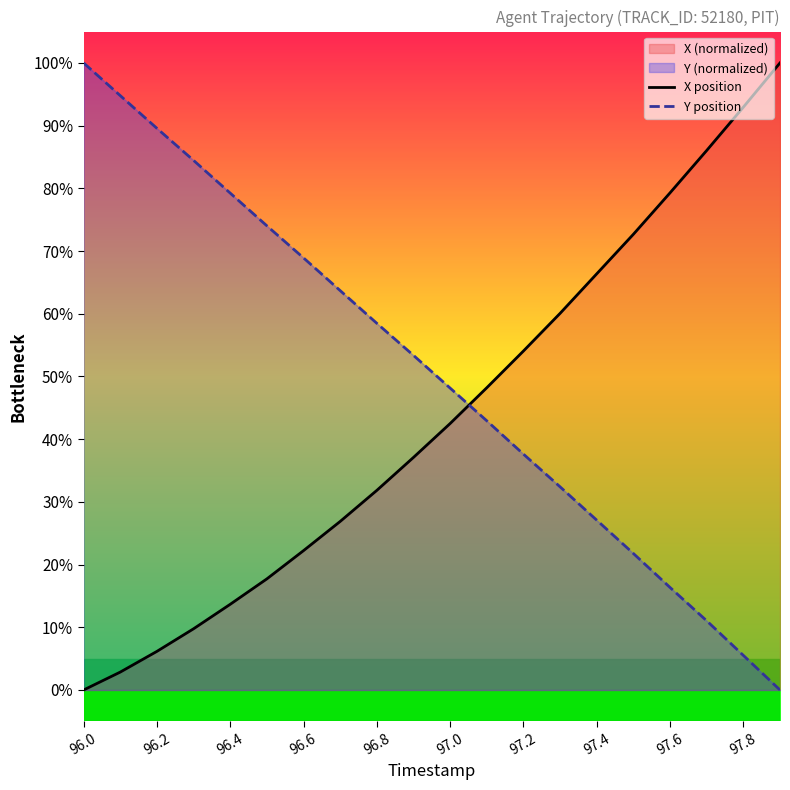

Which series has the largest total across all categories?

Y position